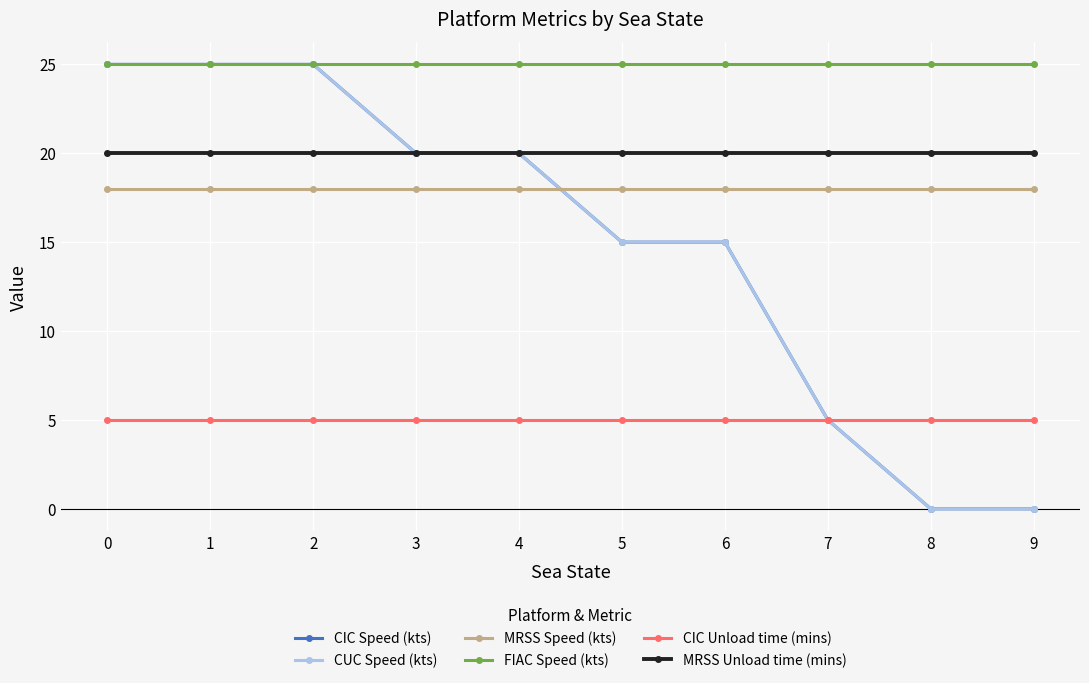

What is the value of the MRSS Unload time (mins) point at the 3rd from the left?

20